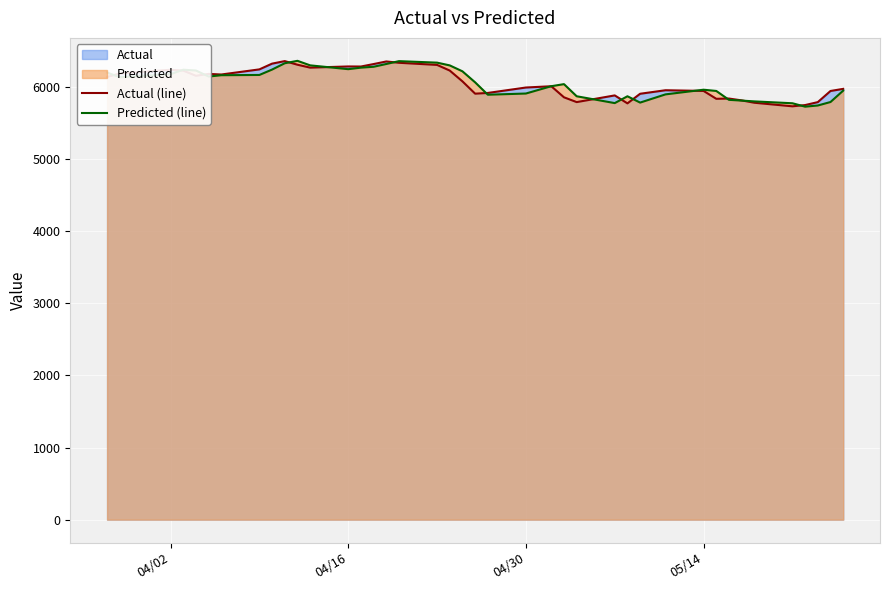

True or false: Predicted (line) has more than 2 interior local peaks.

True